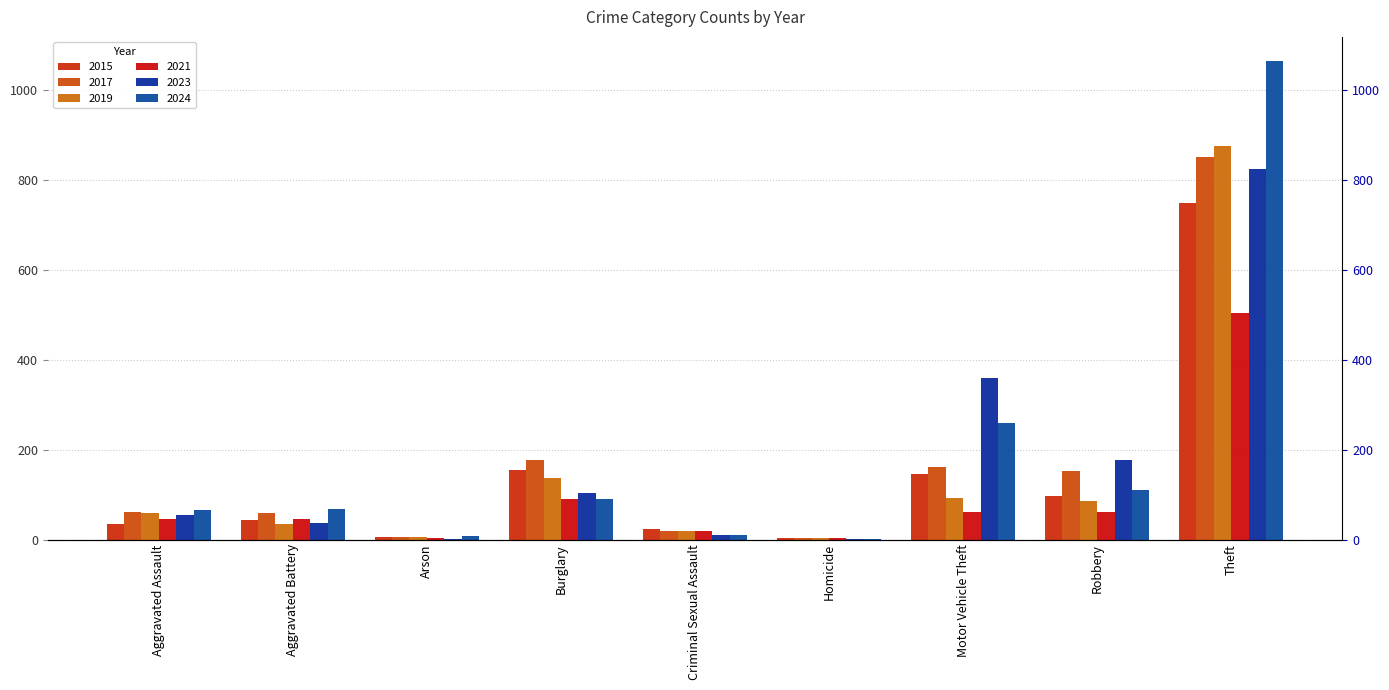

Which series has the largest total across all categories?

2024